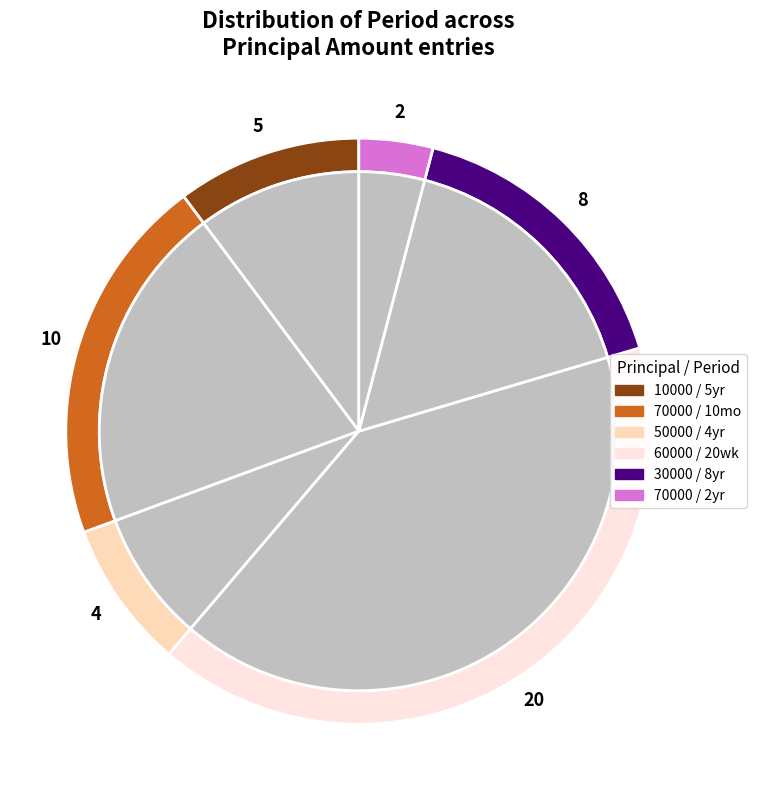

Is it true that 10000 is 10% of the pie?

True